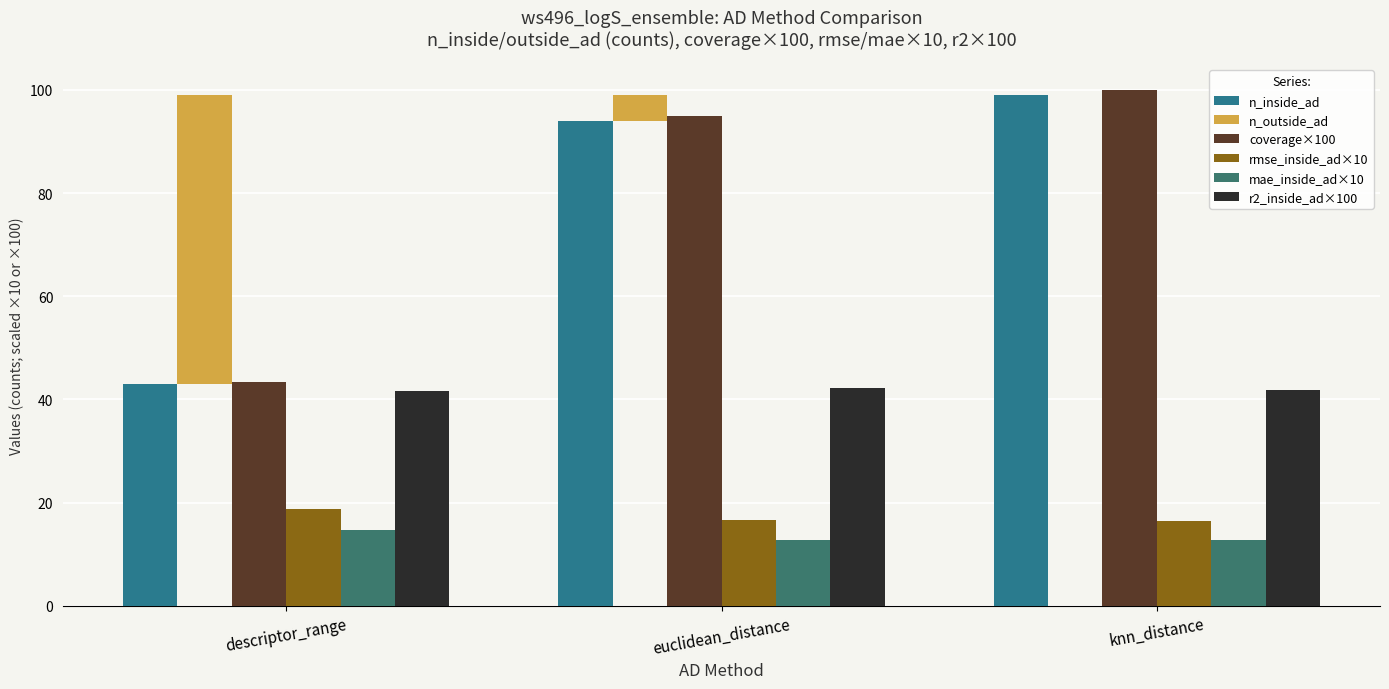

Which series has the largest total across all categories?

coverage×100